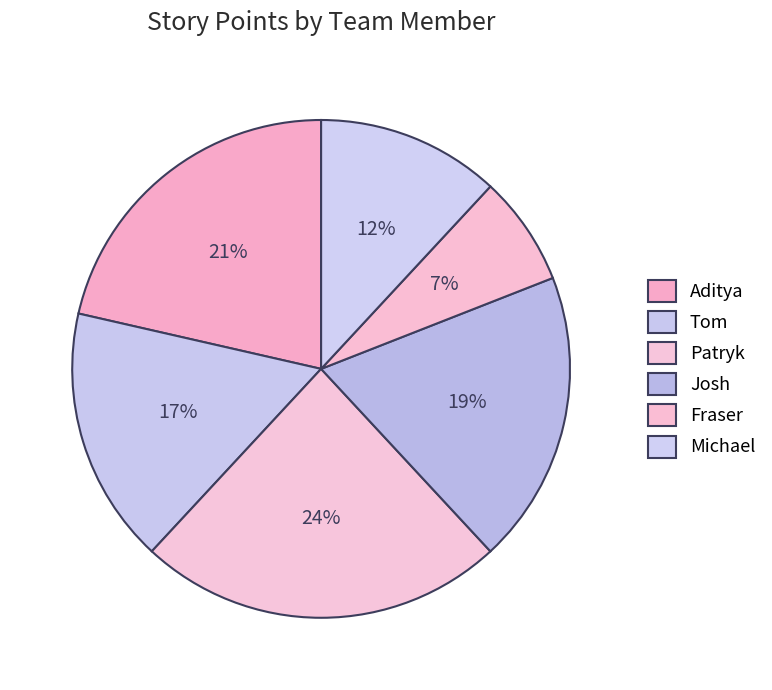

What is the ratio of the value at Patryk to the value at Michael?

2.0